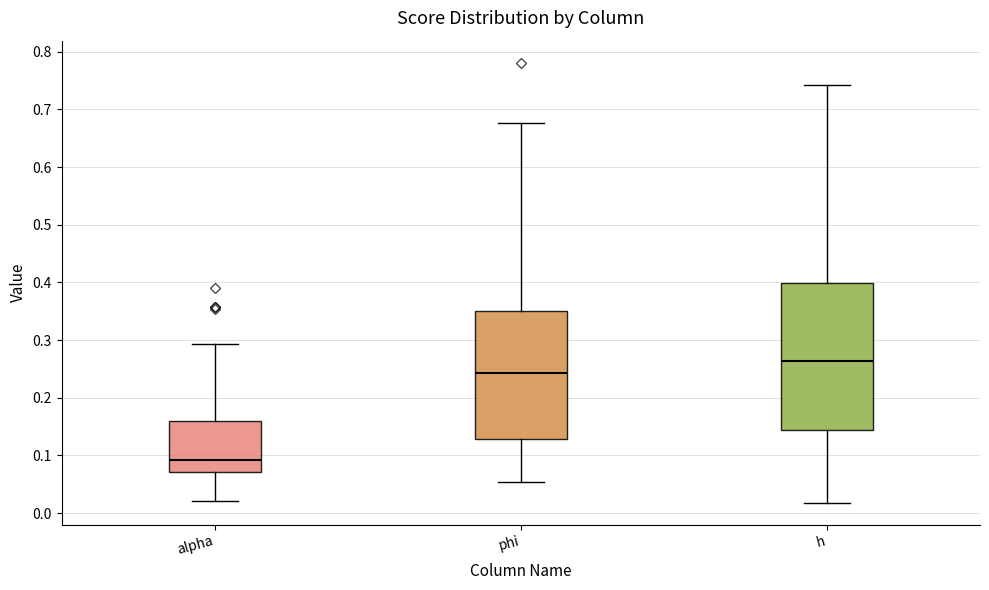

Which box's median line is the highest?

h